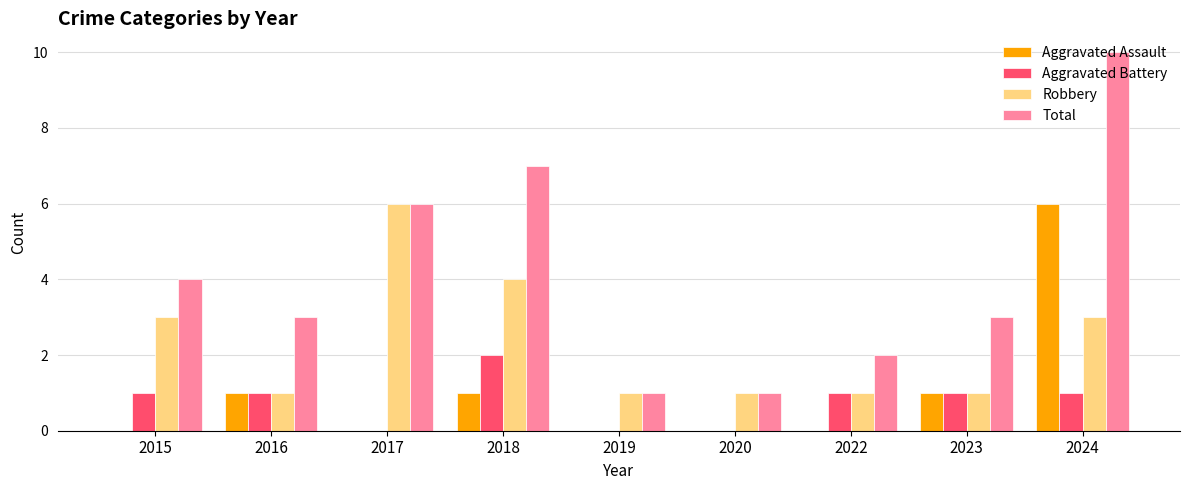

Which series changed the most between 2015 and 2020?

Total